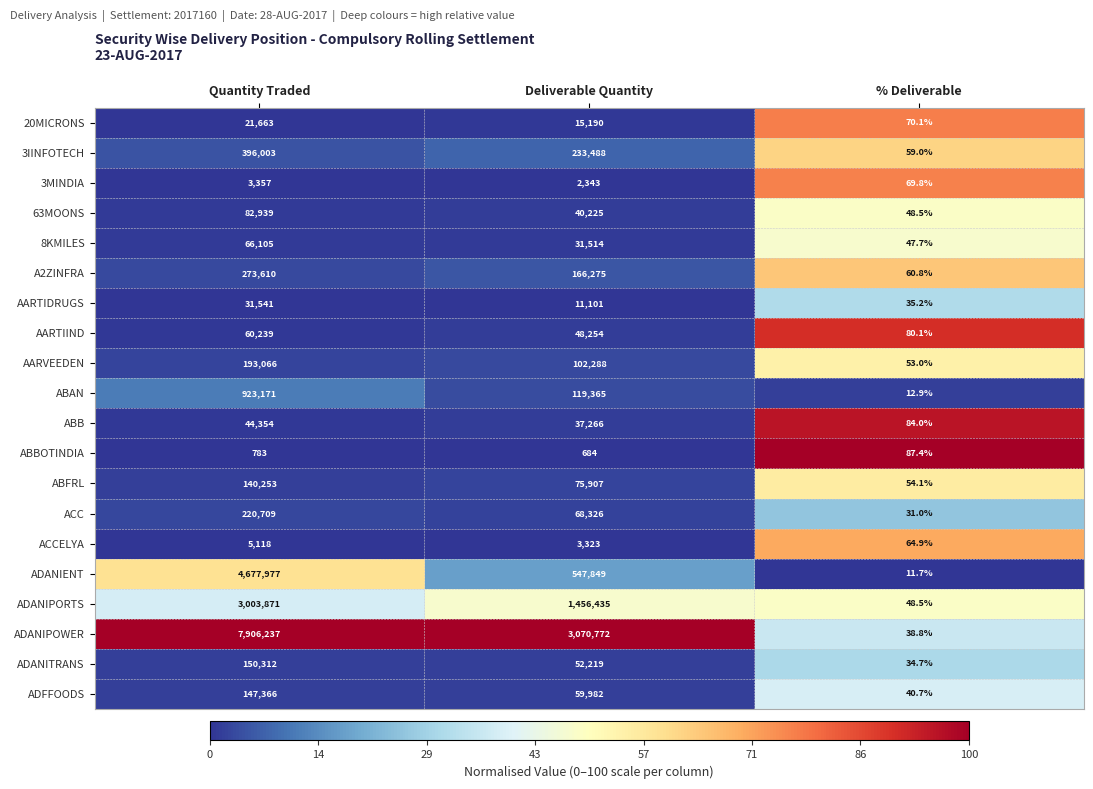

Where does the AARTIIND series first go above 48254?

Quantity Traded